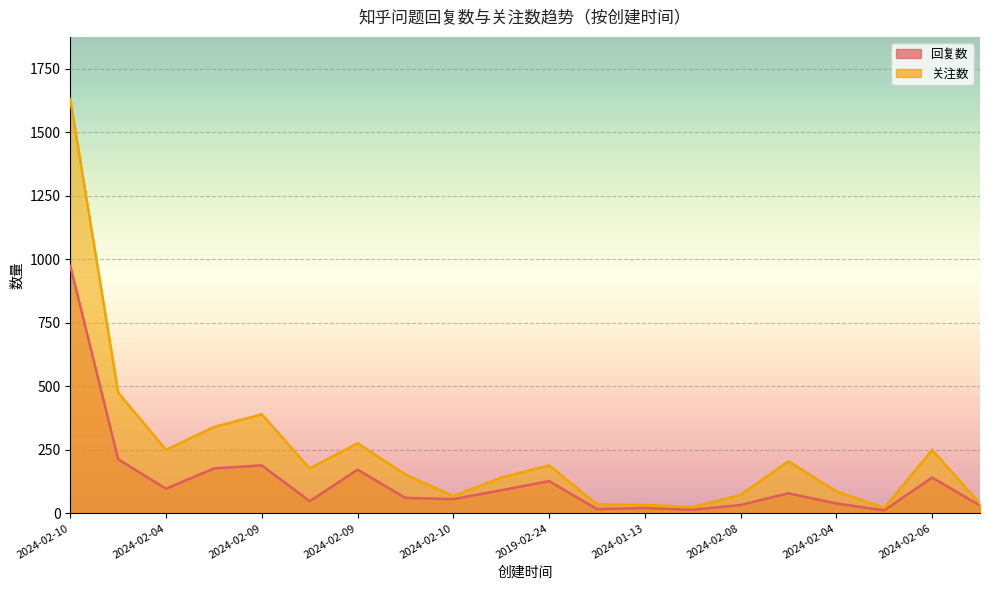

List the series in order of their peak value, highest first.

关注数, 回复数